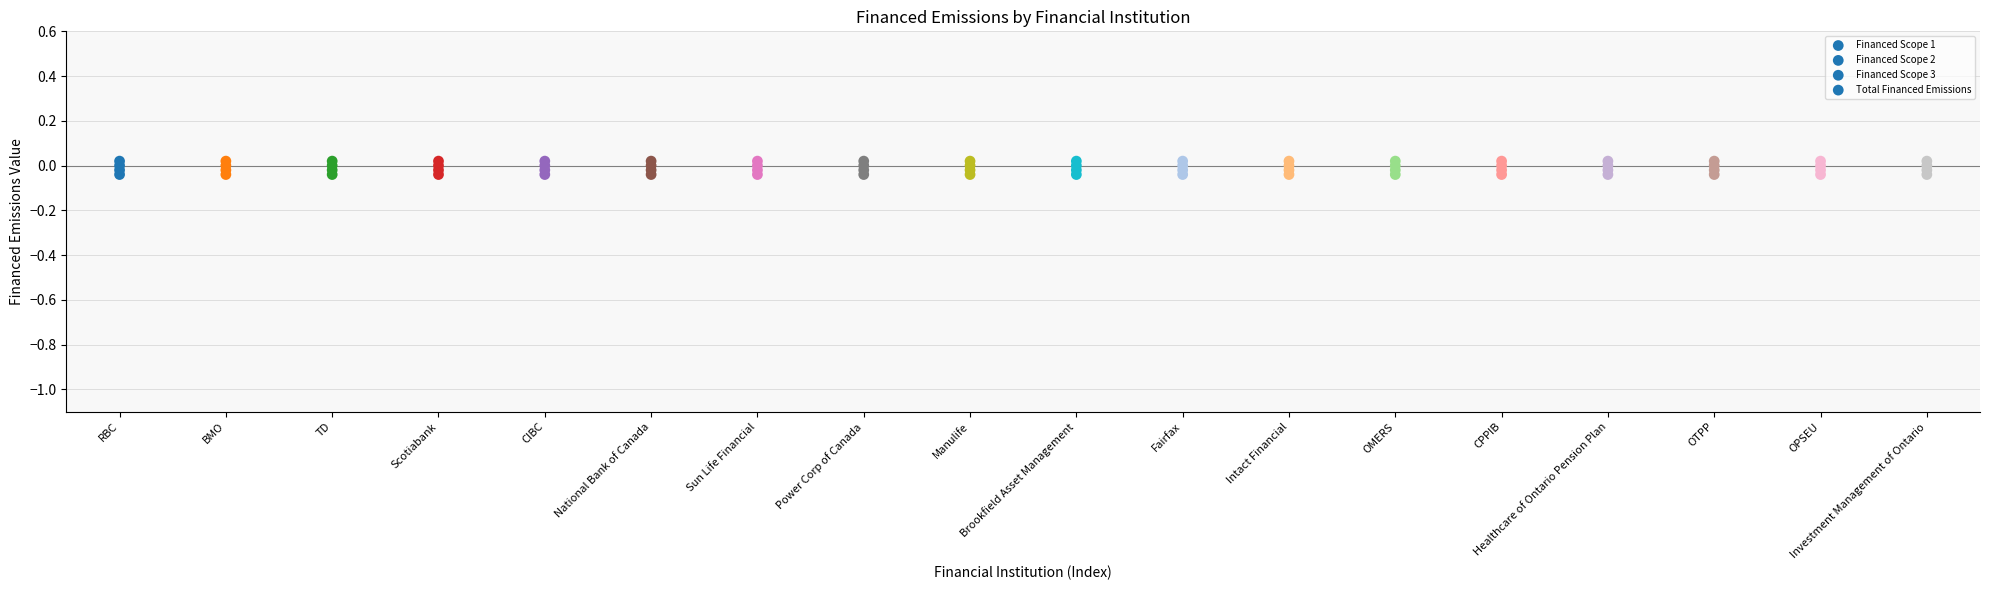

How many data points are displayed?

72